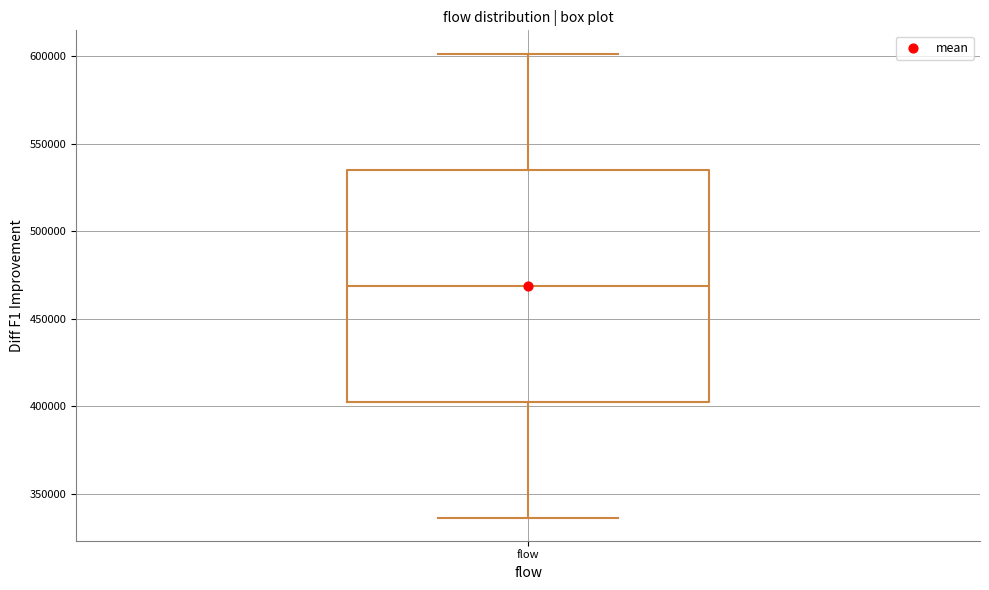

Read this box plot against the y-axis: the position of the median line, the range covered by the box, and the ends of both whiskers. The values are not printed on the chart, so give them approximately, as read against the axis.

median 470000, box 405000 to 535000, whiskers 335000 to 600000